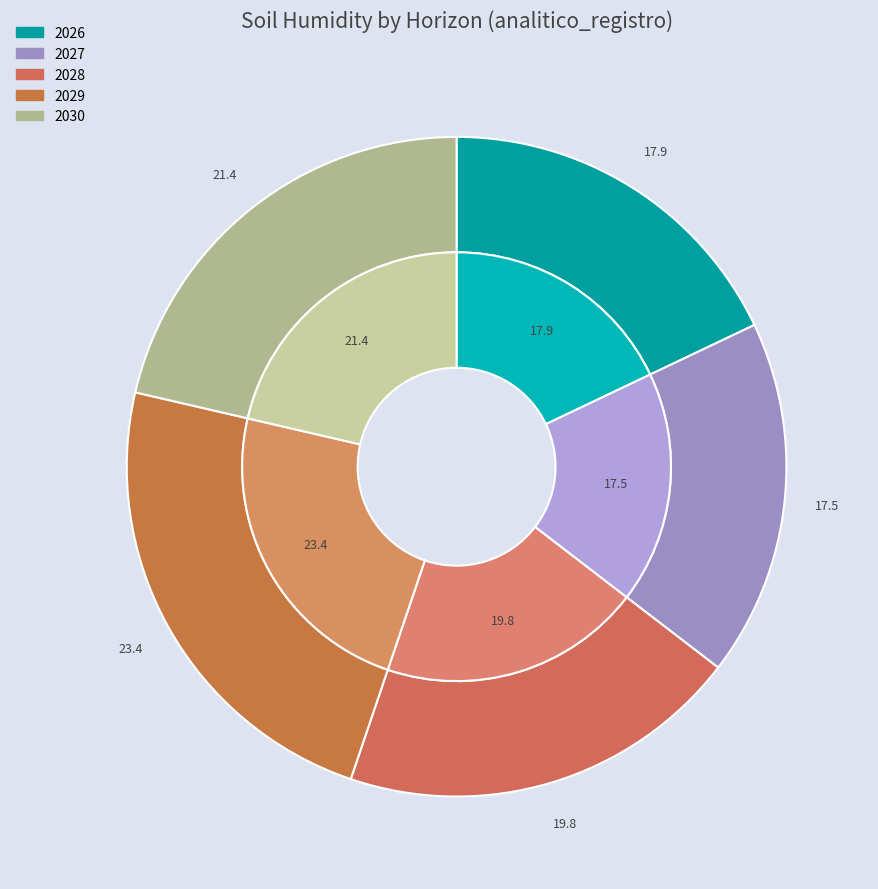

True or false: 2026 accounts for 13% of the total.

False